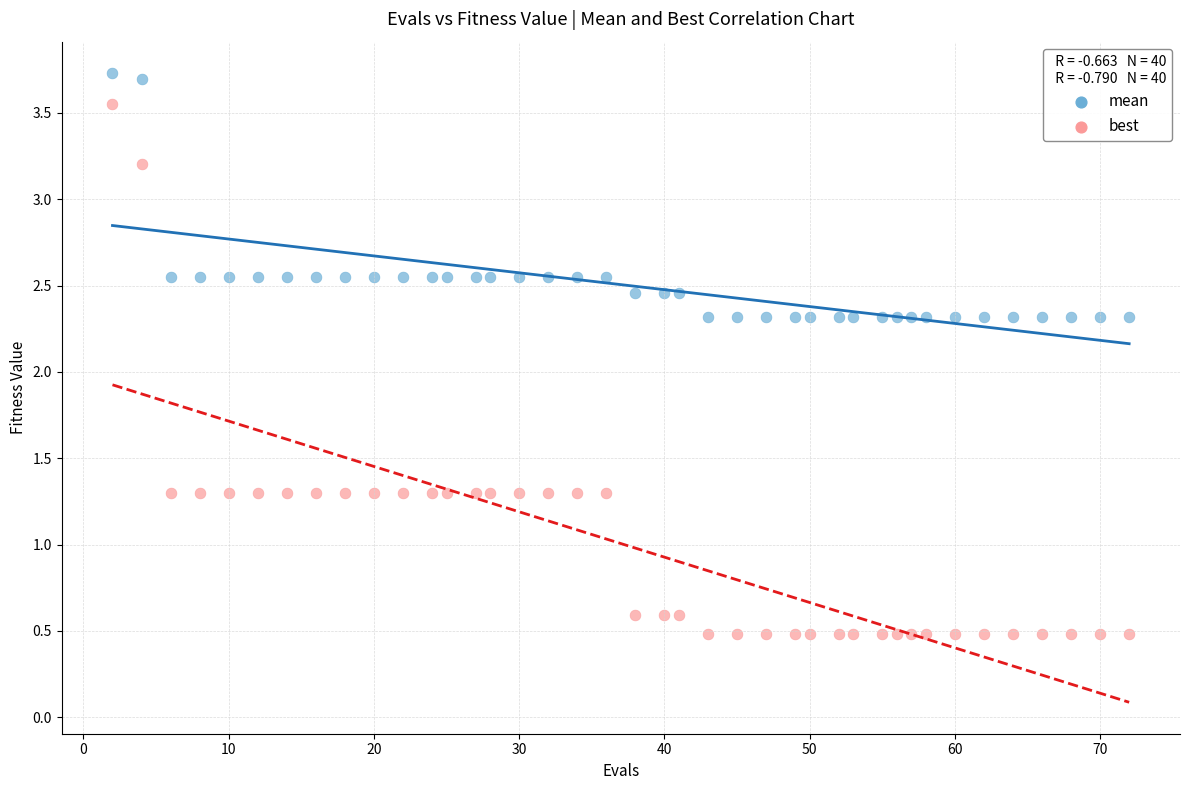

Which series contains the highest Y value?

mean